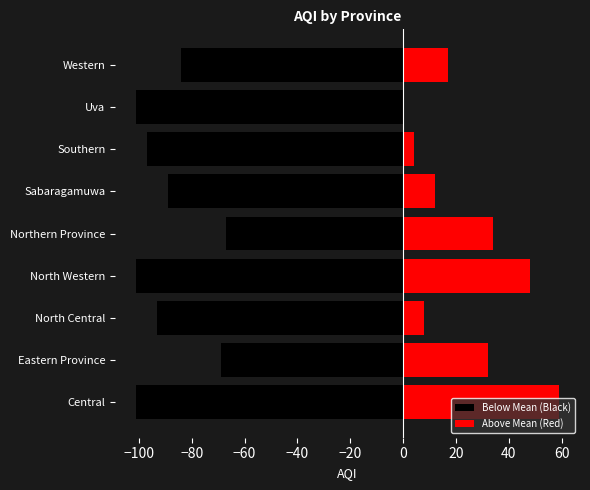

What is the difference between the maximum and minimum values in the Above Mean (Red) series?

59